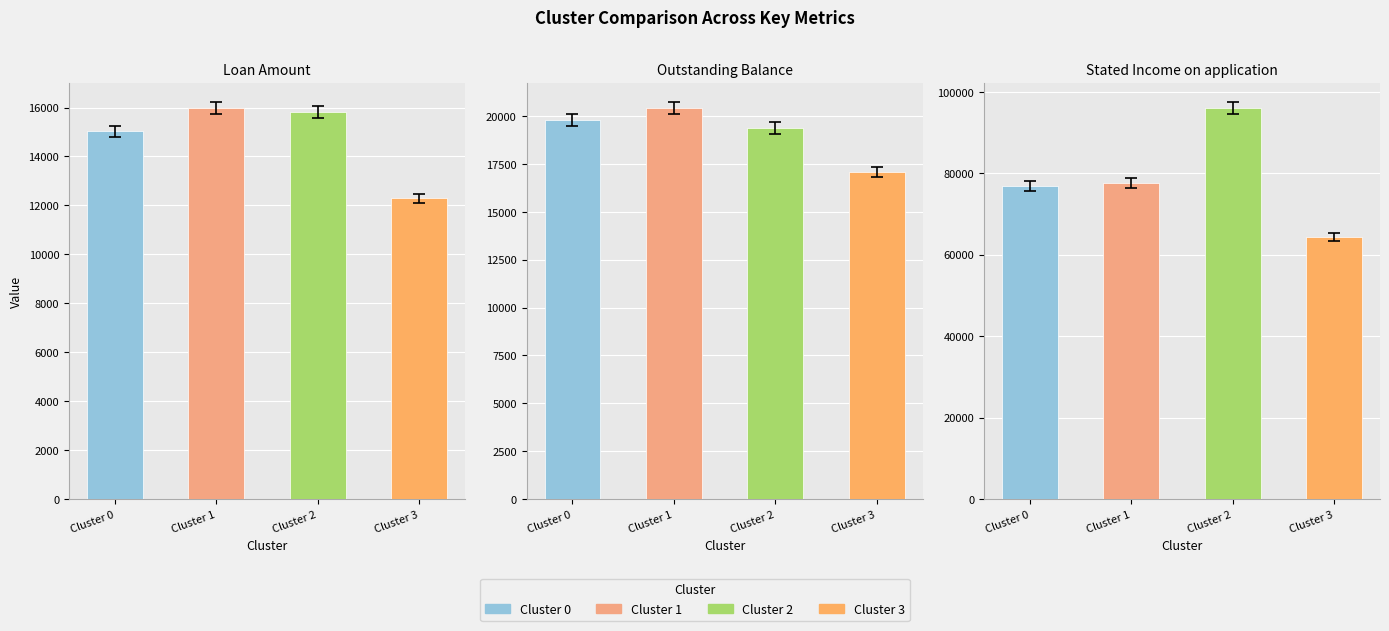

Reading left to right, extract all data points from this chart.

Loan Amount: 0=15034.7	1=15970.5	2=15814.8	3=12294.2
Outstanding Balance: 0=19803.4	1=20409.9	2=19380.1	3=17074.2
Stated Income on application: 0=76855.0	1=77559.4	2=95960.4	3=64359.3